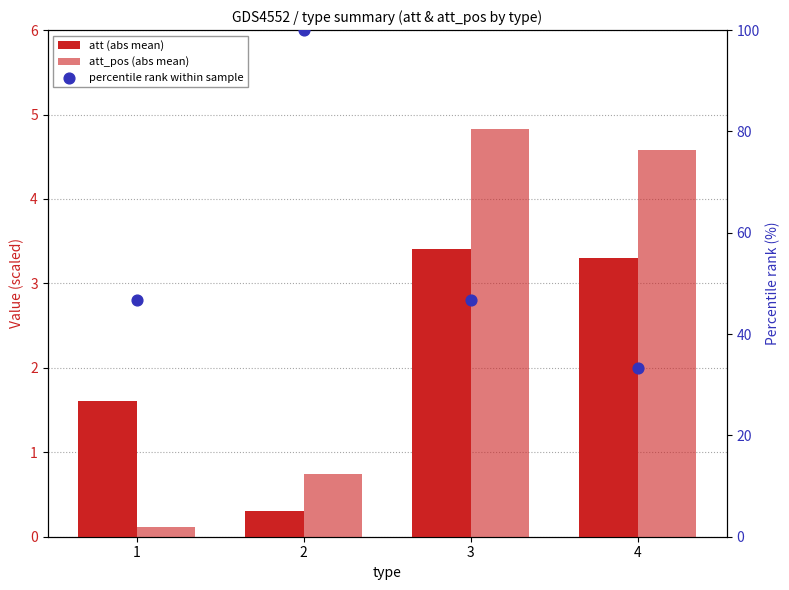

What is the total value across all series at 4?

41.2